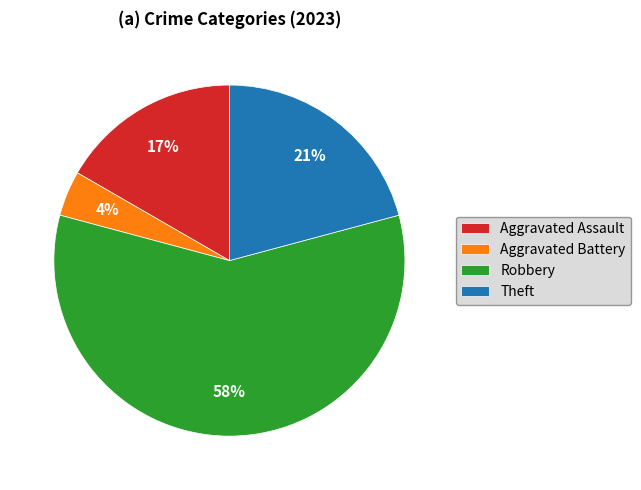

Does Robbery represent more than half of the total?

Yes